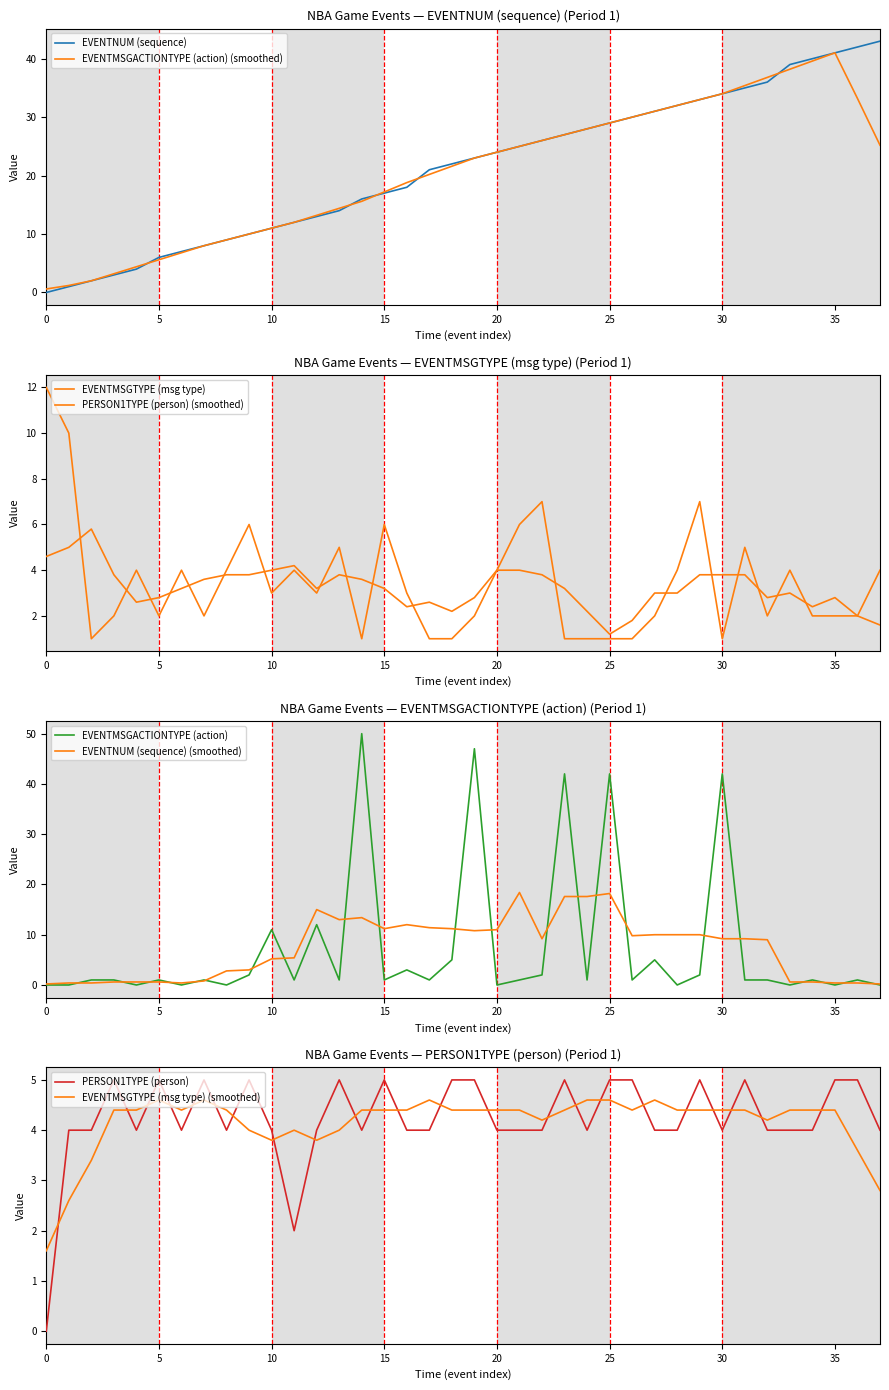

At which label does PERSON1TYPE first exceed 4?

3